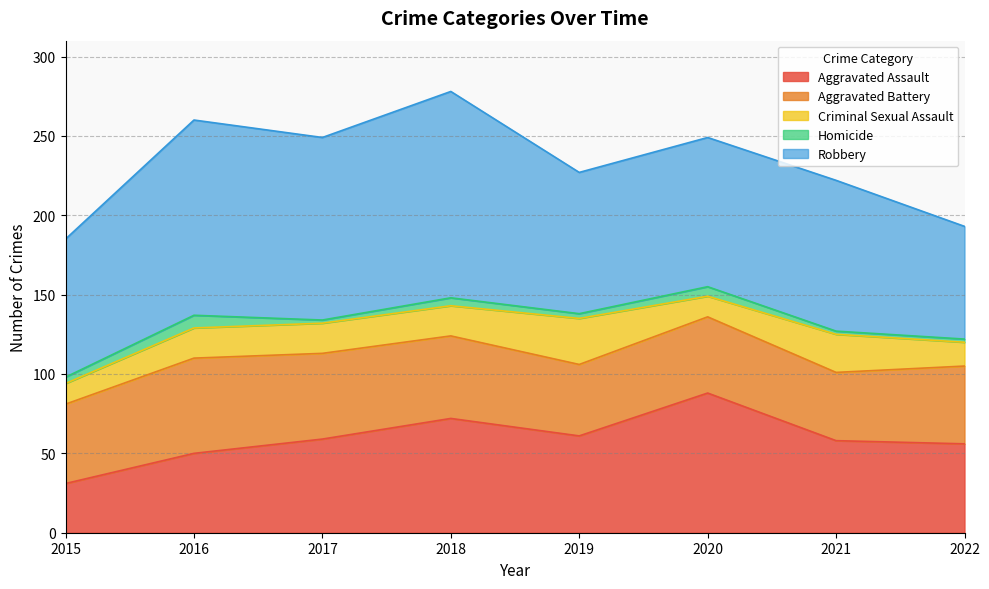

At which category is the sum across all series the highest?

2018